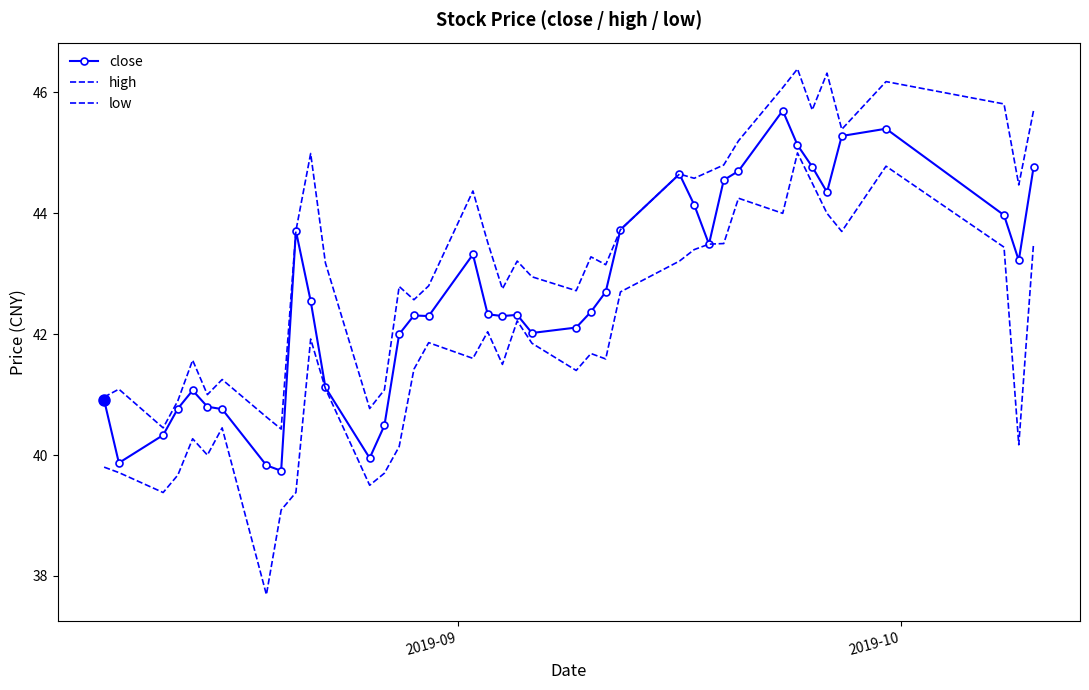

What is the maximum value for close?

45.7